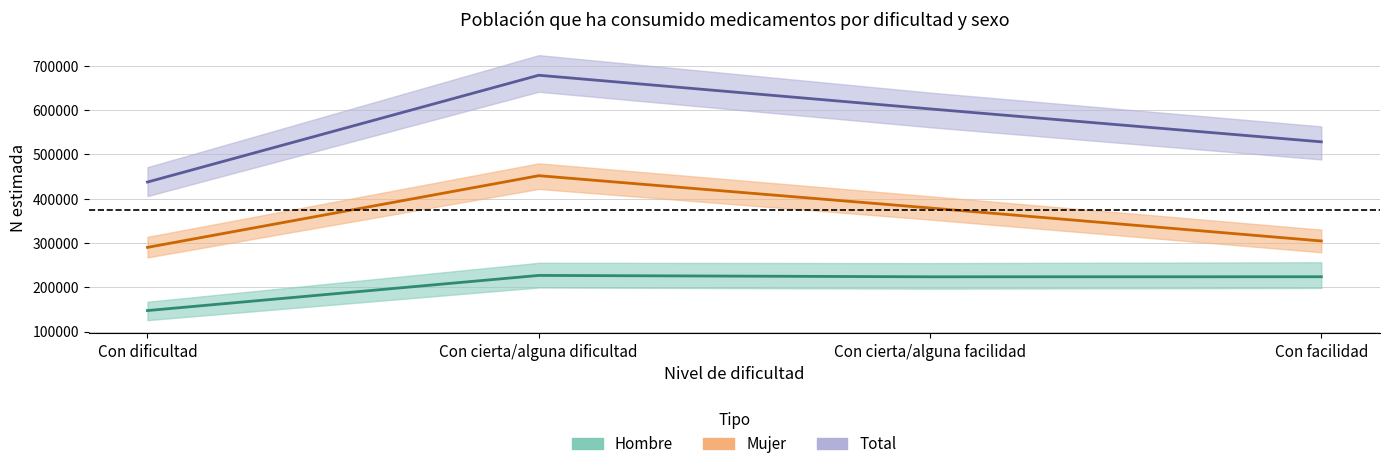

True or false: Mujer and Total intersect in this chart.

False